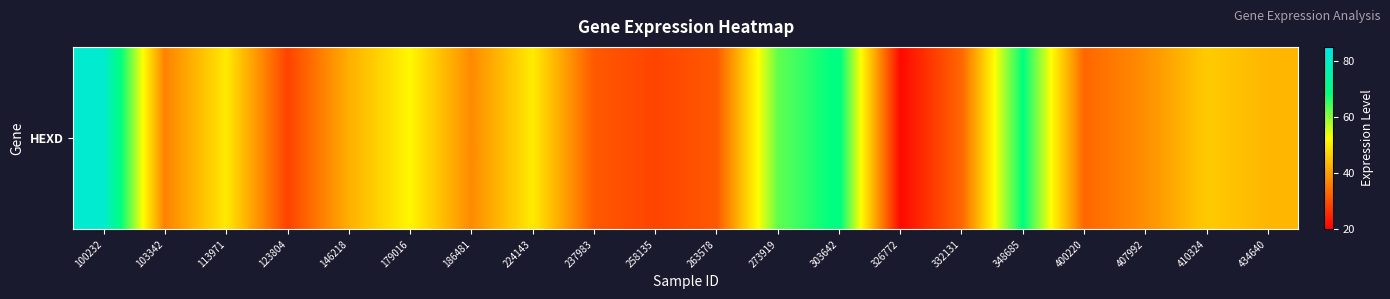

The chart shows a value of 36.6 at 103342. True or false?

True